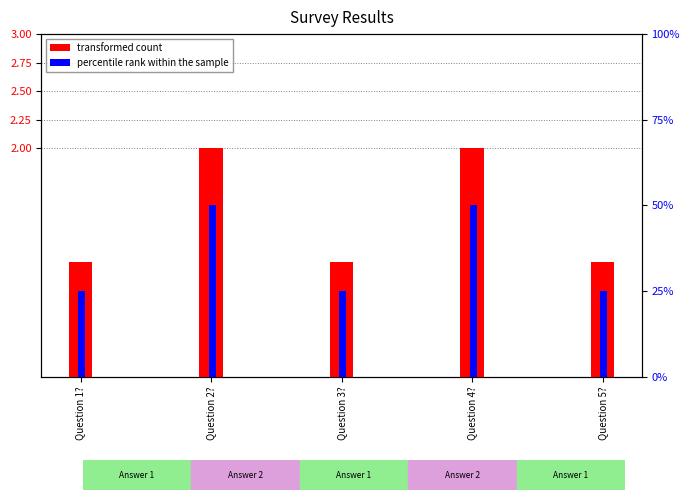

What are all the series names shown in the legend?

transformed count, percentile rank within the sample